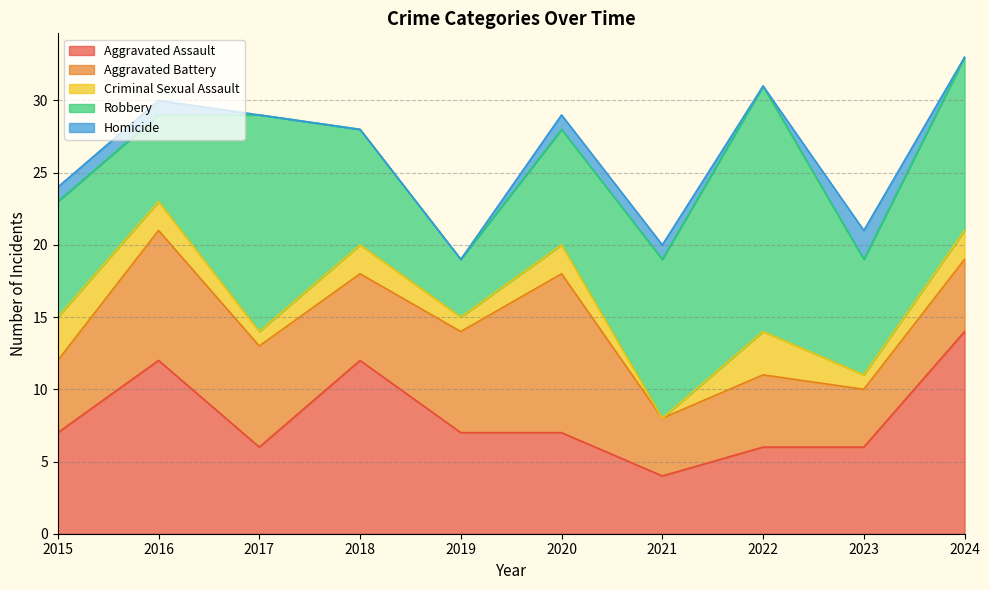

True or false: Criminal Sexual Assault and Robbery intersect in this chart.

False